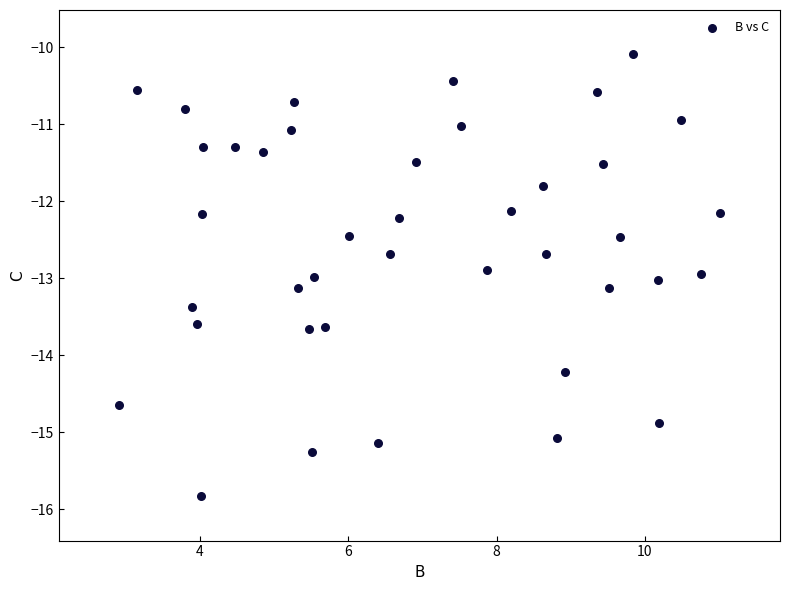

What is the range of Y values (max minus min)?

5.7